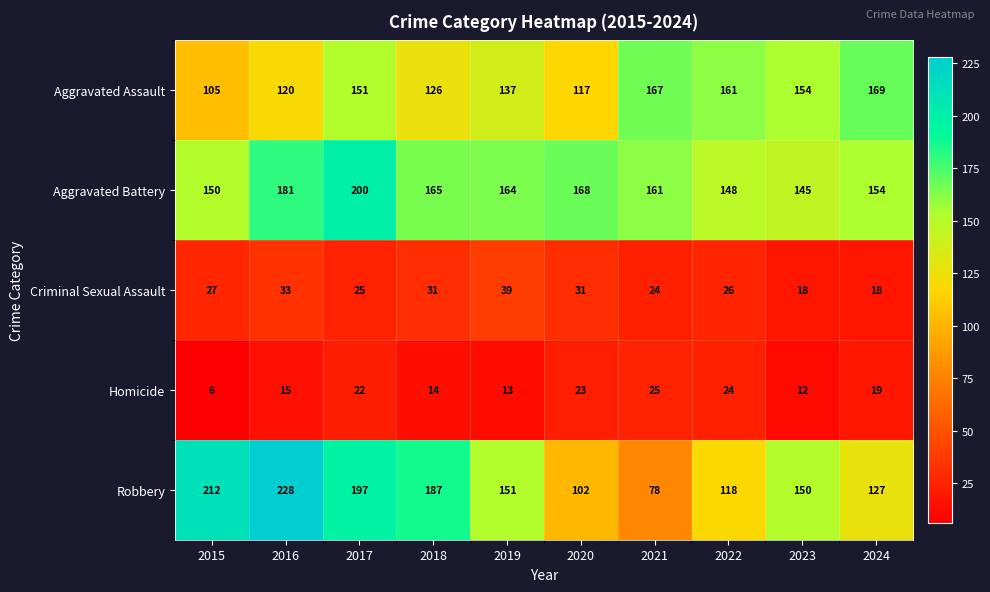

What is the maximum value shown in the chart?

228